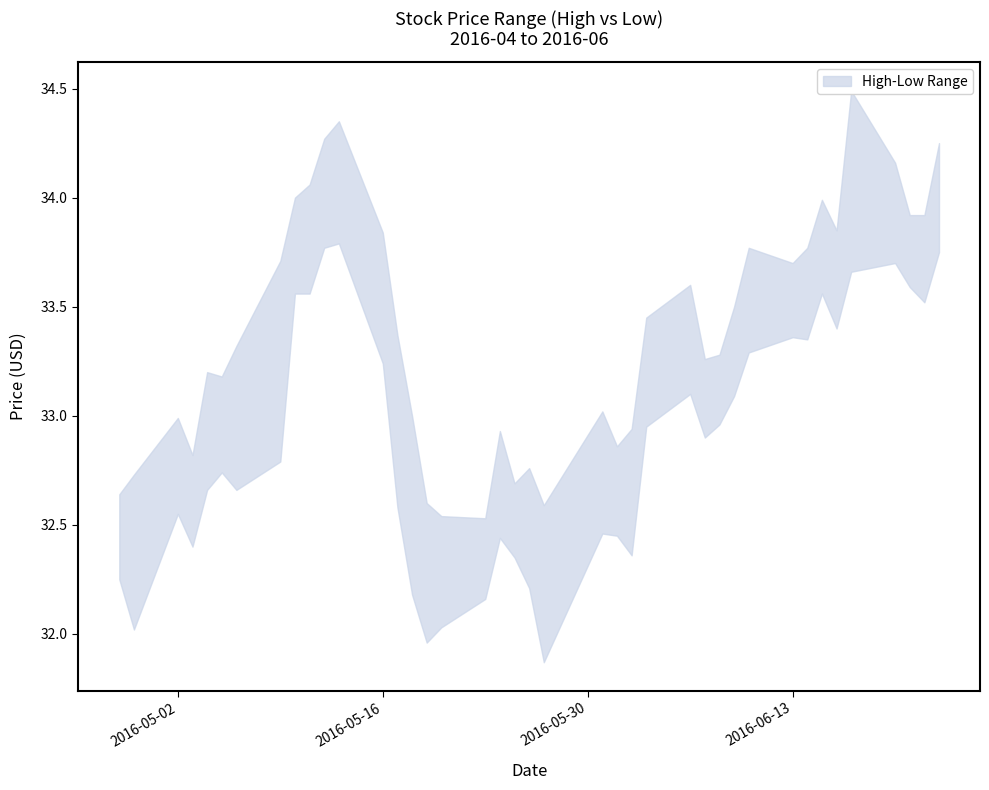

What is the value of the low point at the 13th from the left?

33.2